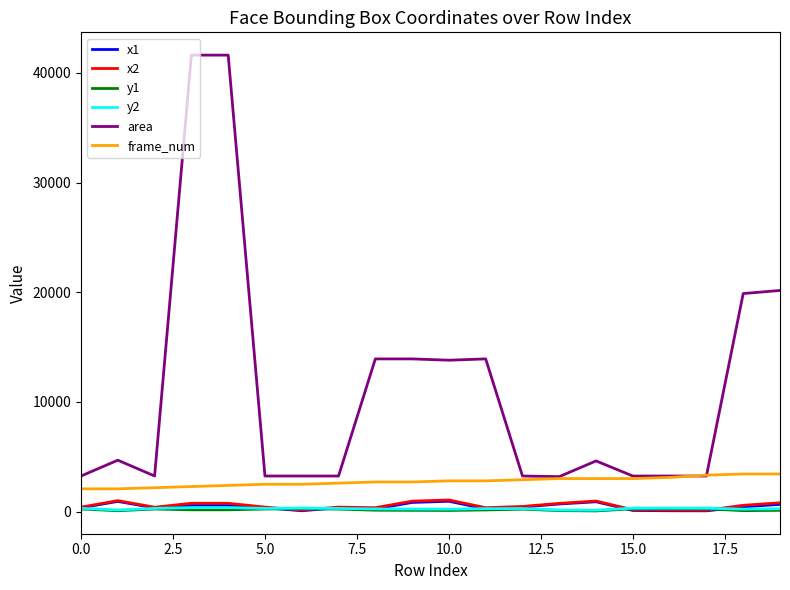

Which series has the largest range (max minus min)?

area